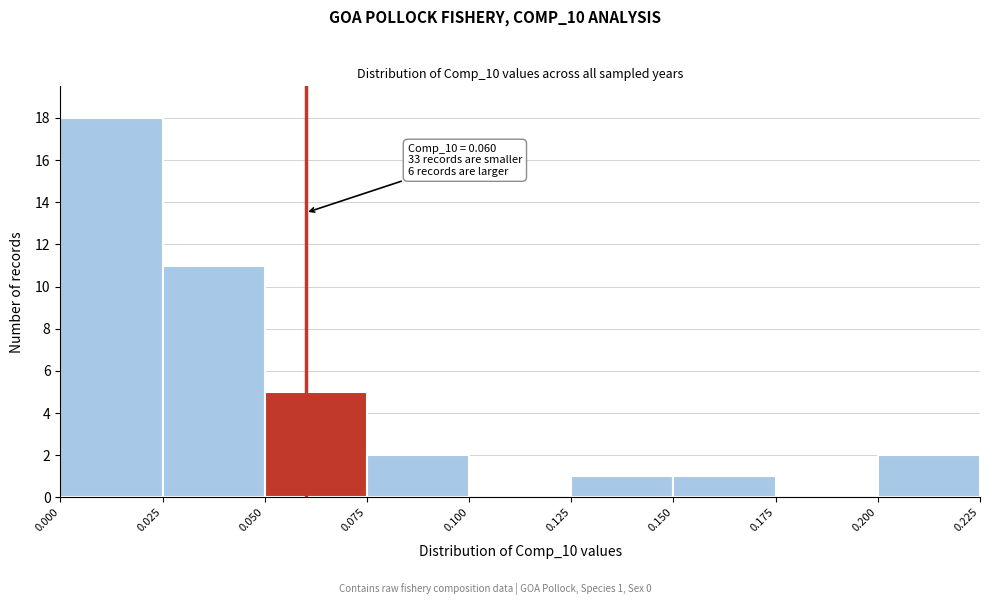

Over which range of the x-axis is the bar tallest?

0.000 to 0.025